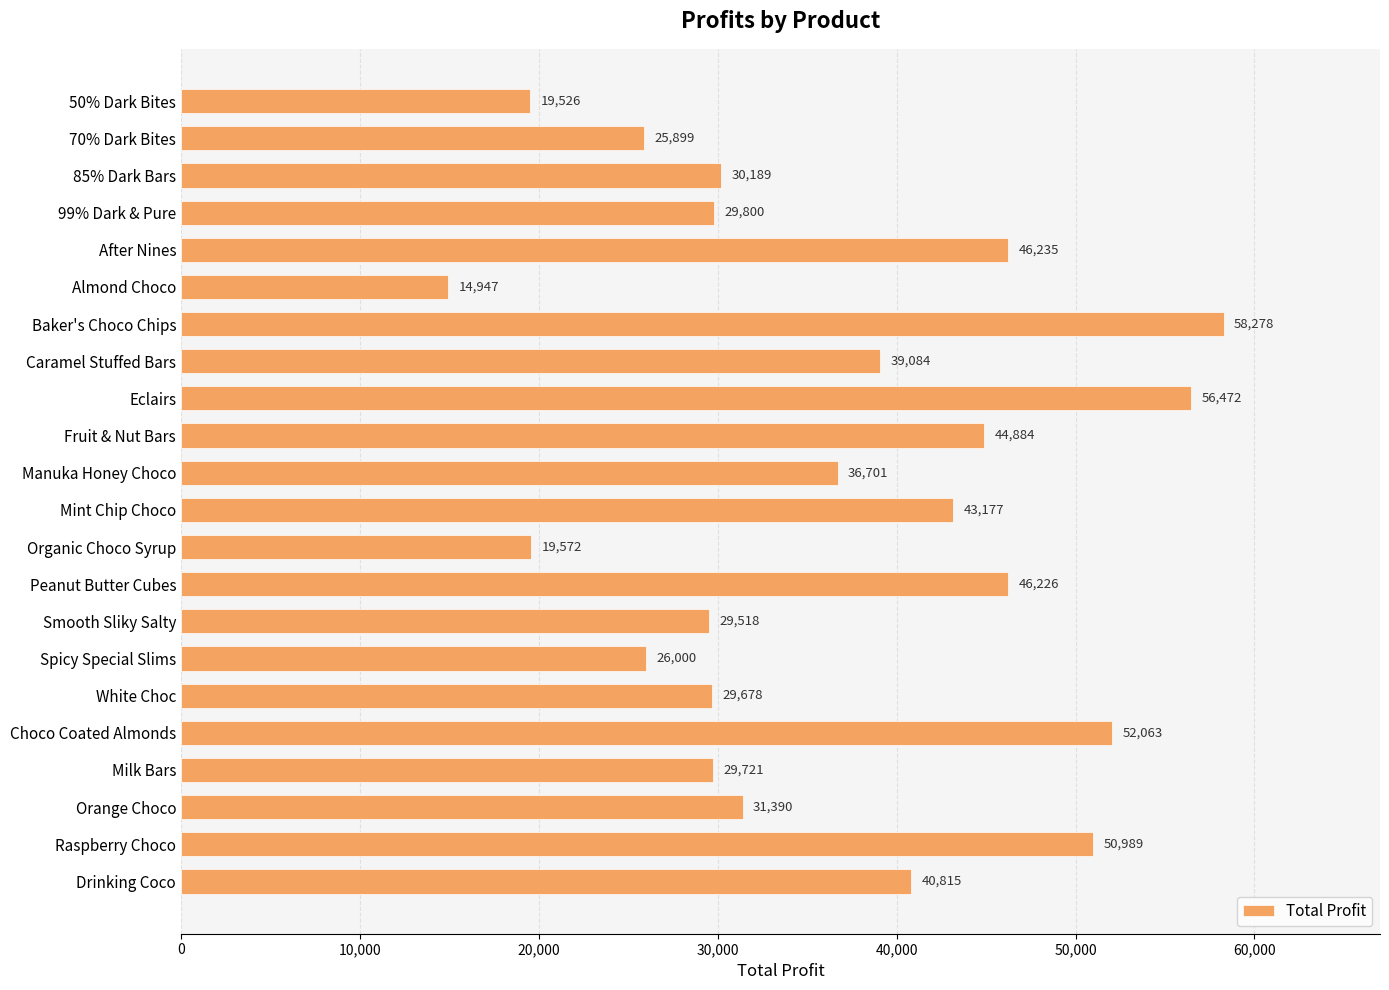

Which label corresponds to the smallest value in the chart?

Almond Choco